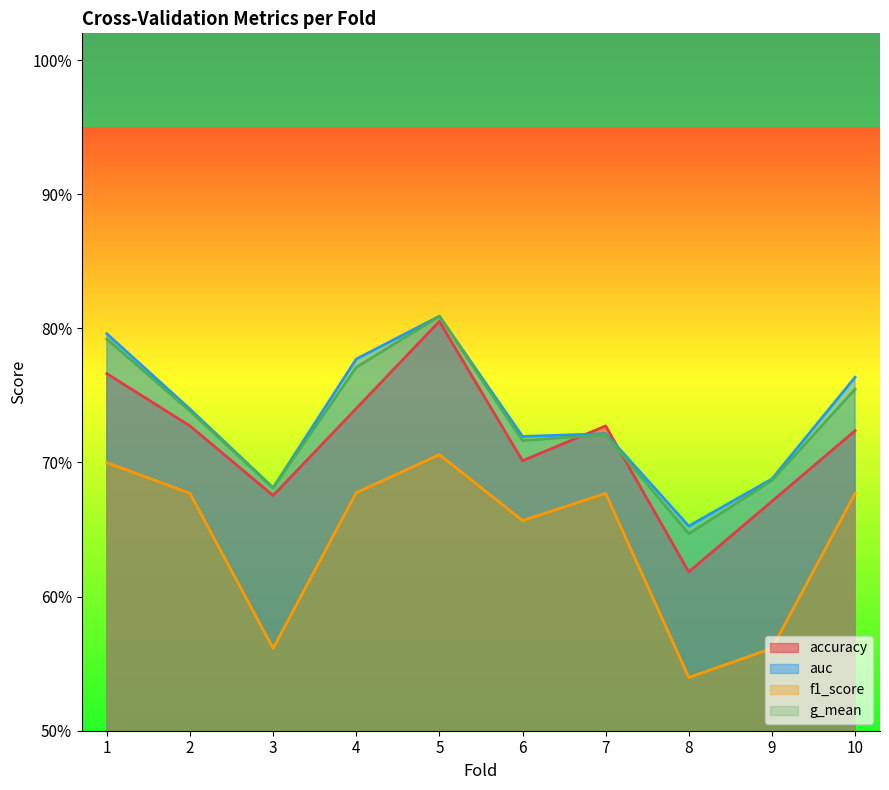

How many interior local valleys does the auc series have?

3